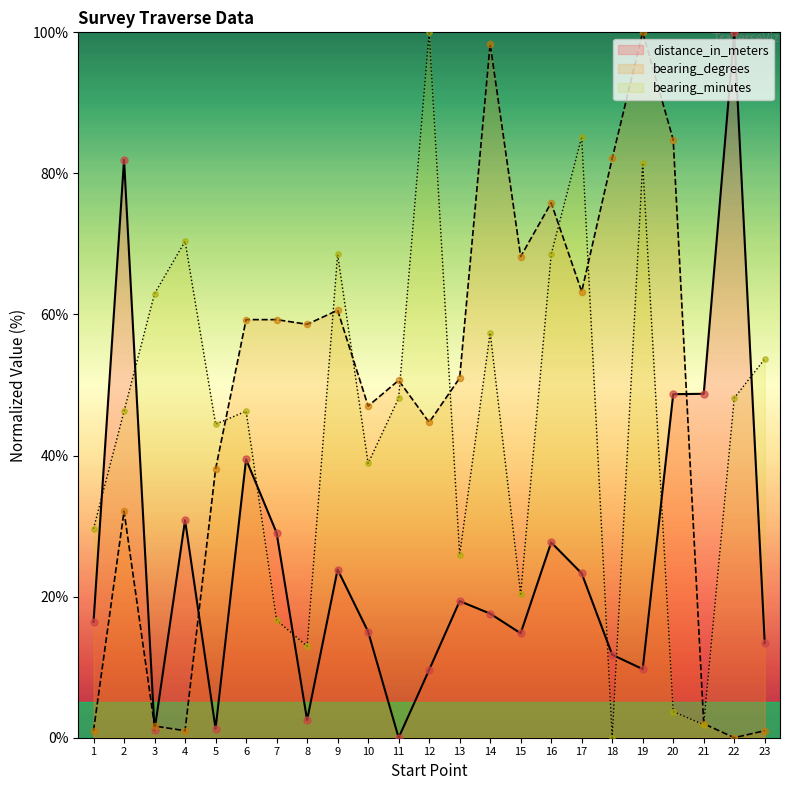

Which series has the widest spread of Y values?

bearing_degrees